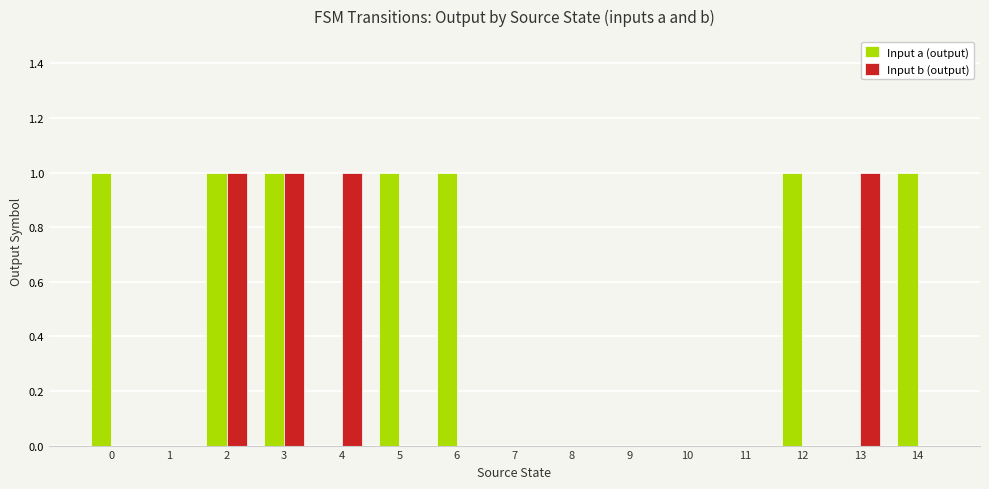

The value of Input b (output) at 0 is -1. True or false?

False